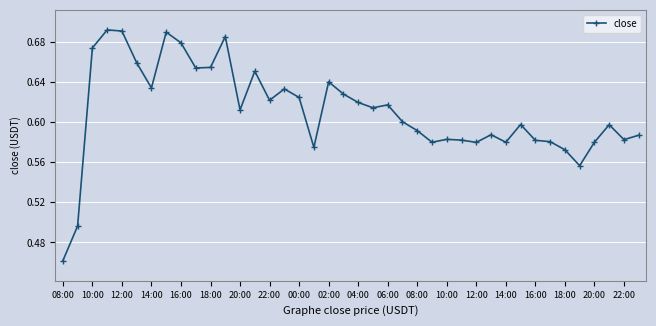

How many lines are shown in the chart?

1